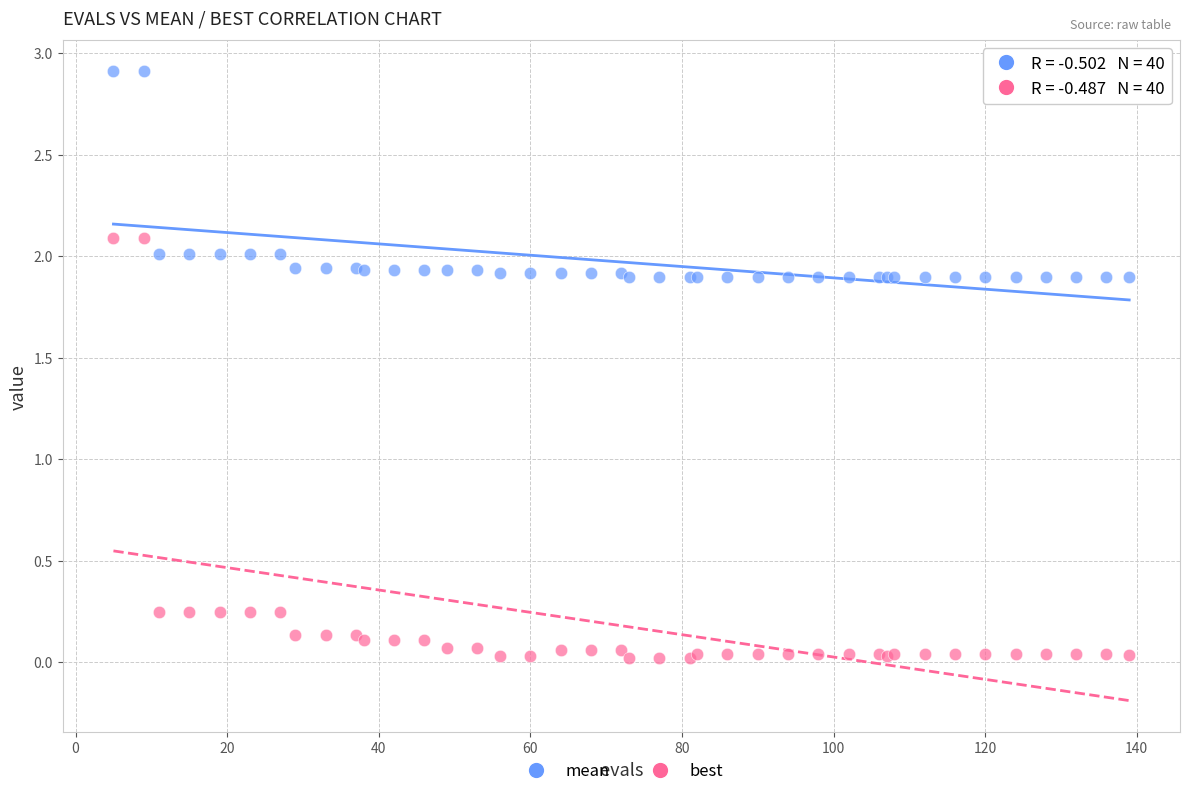

Which series contains the lowest Y value?

best